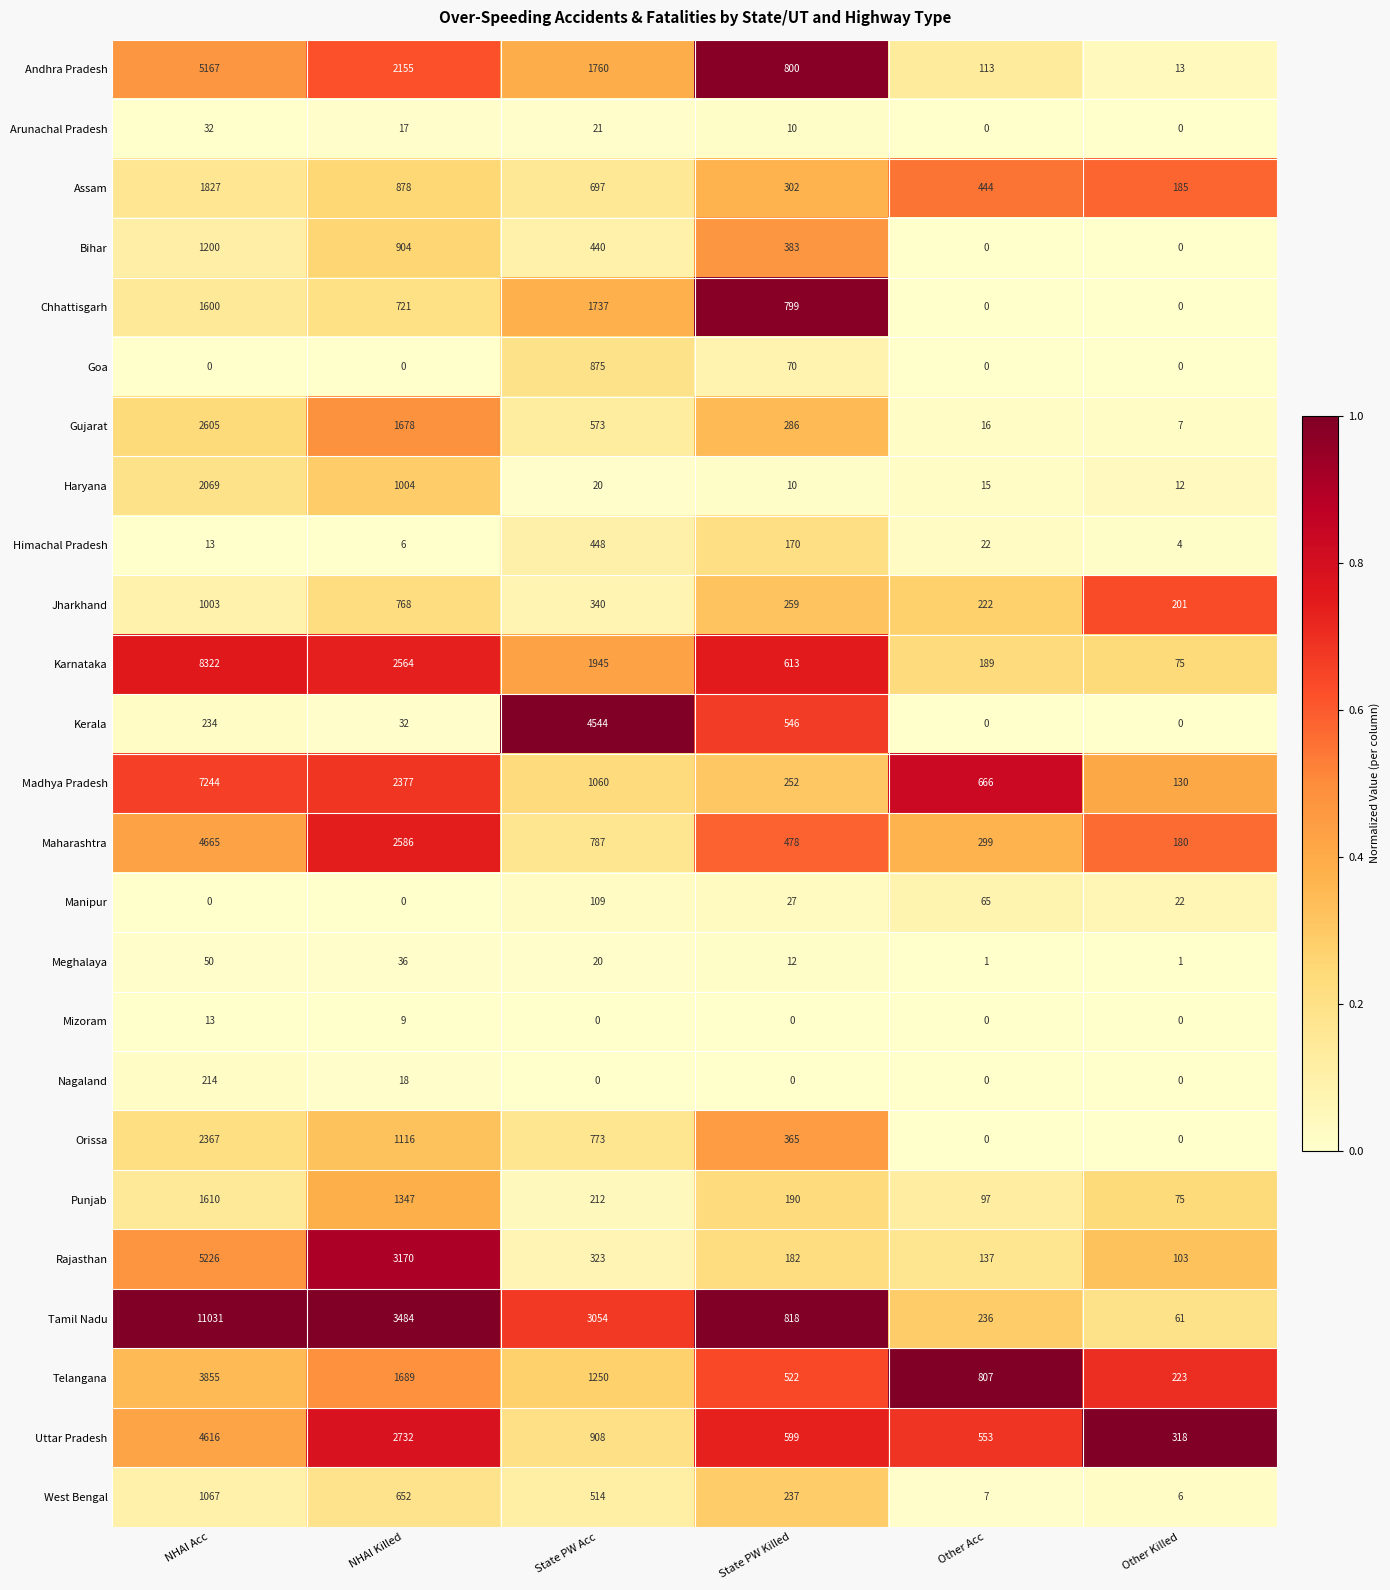

List the series in order of their peak value, lowest first.

Mizoram, Arunachal Pradesh, Meghalaya, Manipur, Nagaland, Himachal Pradesh, Goa, Jharkhand, West Bengal, Bihar, Punjab, Chhattisgarh, Assam, Haryana, Orissa, Gujarat, Telangana, Kerala, Uttar Pradesh, Maharashtra, Andhra Pradesh, Rajasthan, Madhya Pradesh, Karnataka, Tamil Nadu